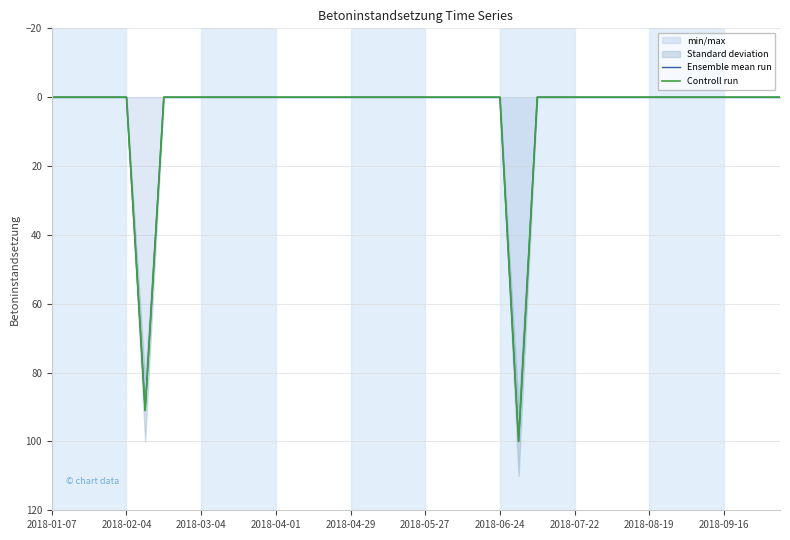

True or false: Controll run has more than 1 interior local peaks.

True